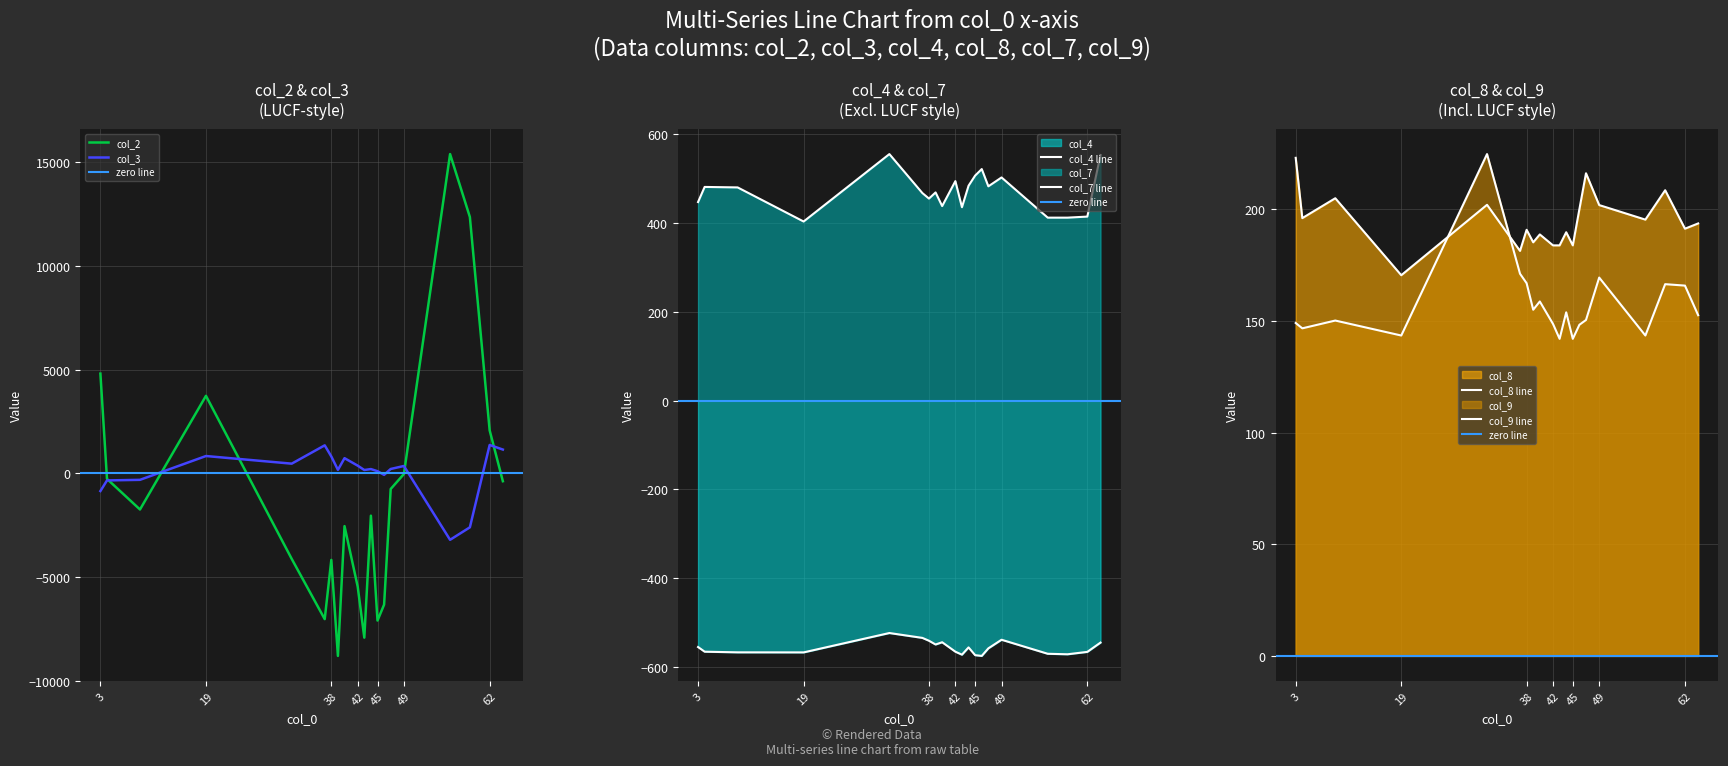

At which label is col_3 closest to -921?

3